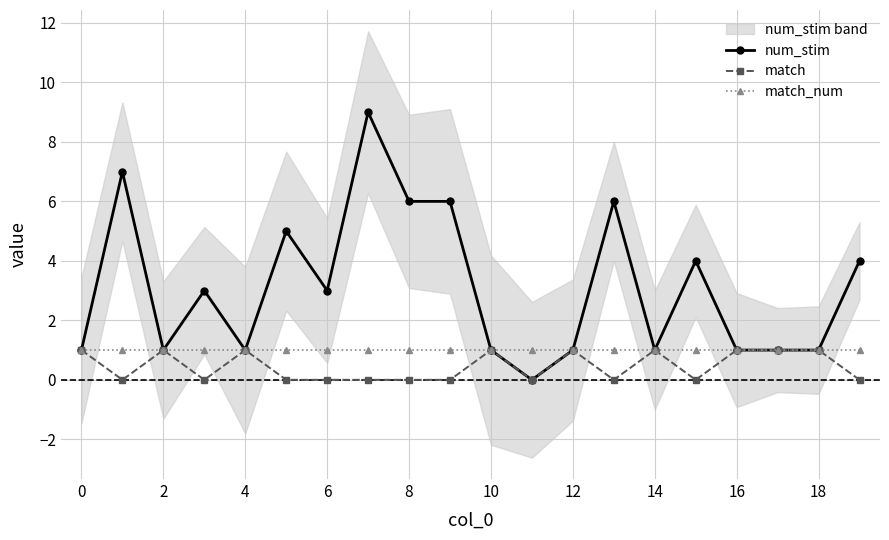

Which series has the widest spread of values?

num_stim